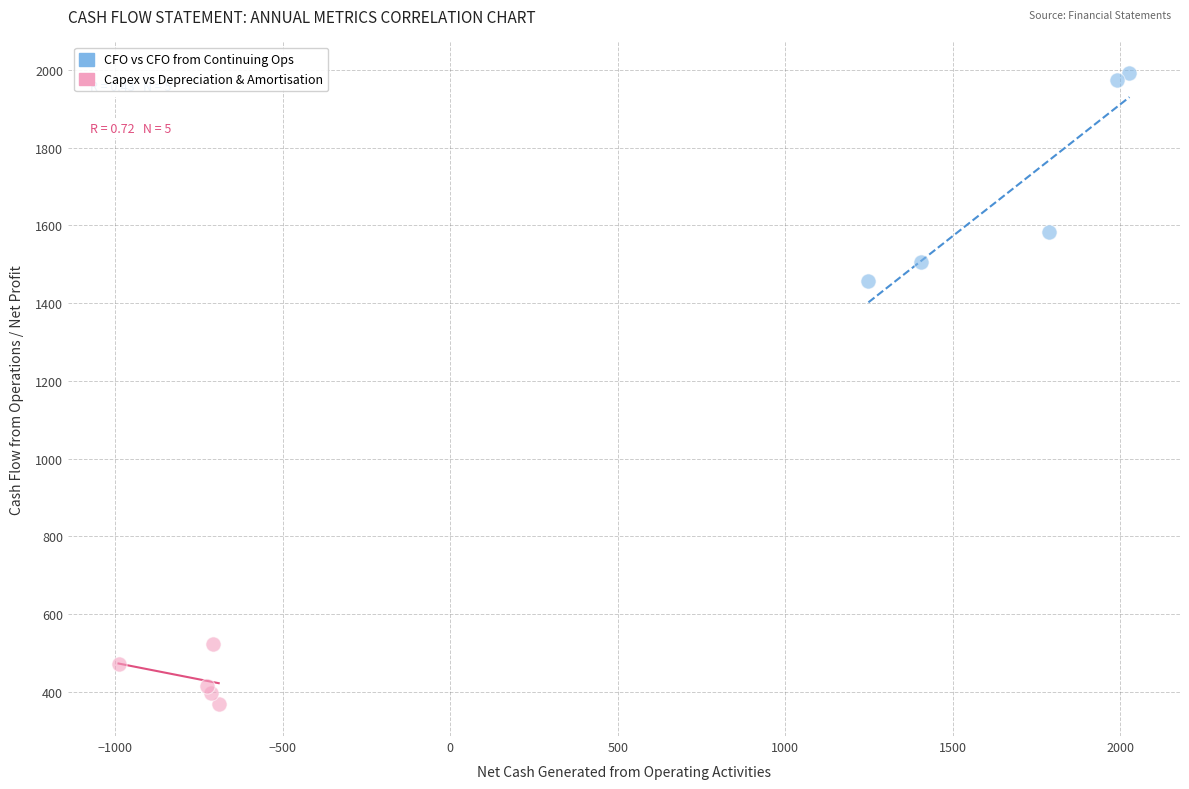

Which series reaches the maximum Y coordinate?

CFO vs CFO from Continuing Ops